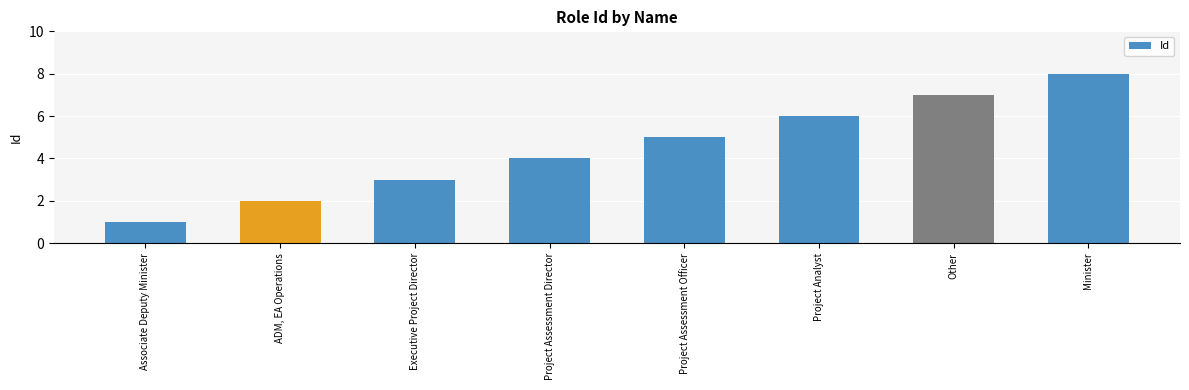

Count the number of categories in the chart.

8